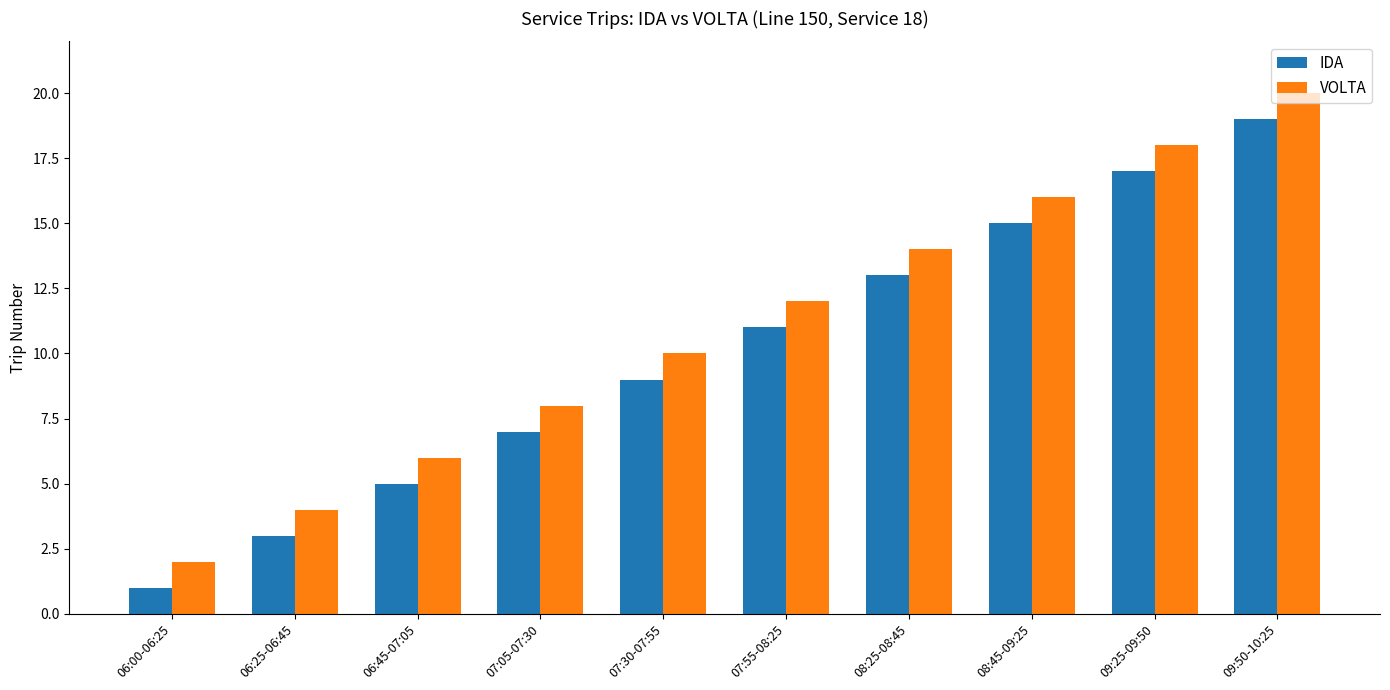

Which category has the lowest value across all series?

06:00-06:25